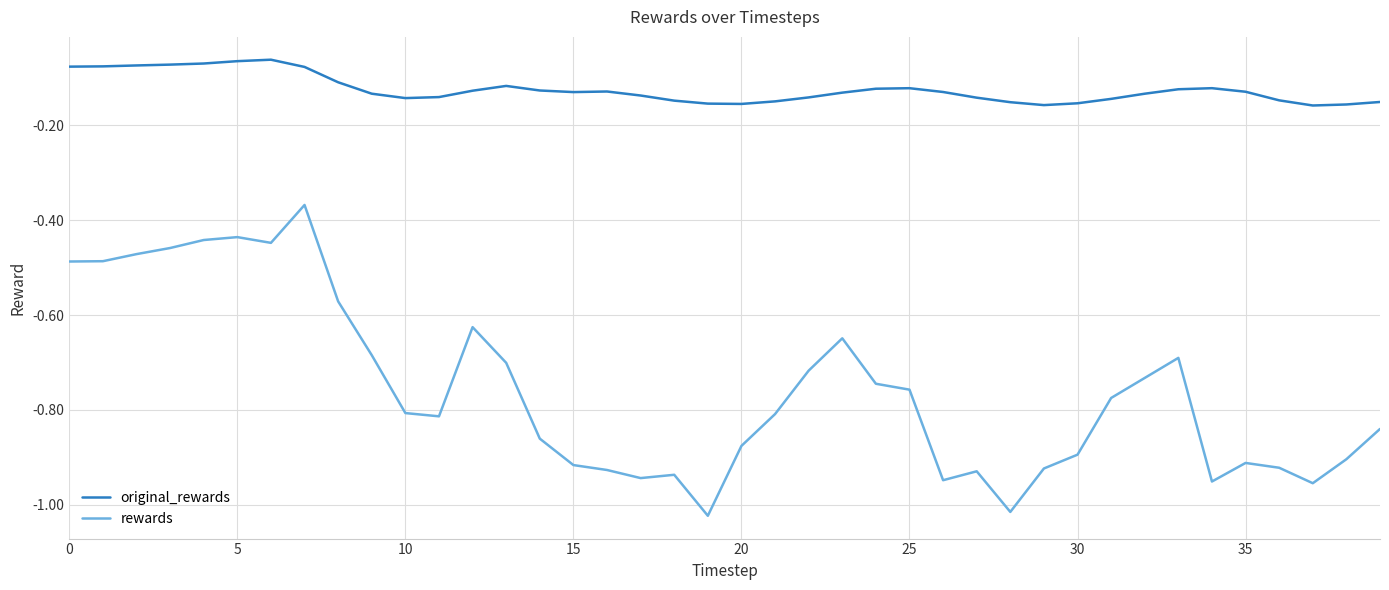

In rewards, how many points are lower than both neighbors (excluding endpoints)?

8